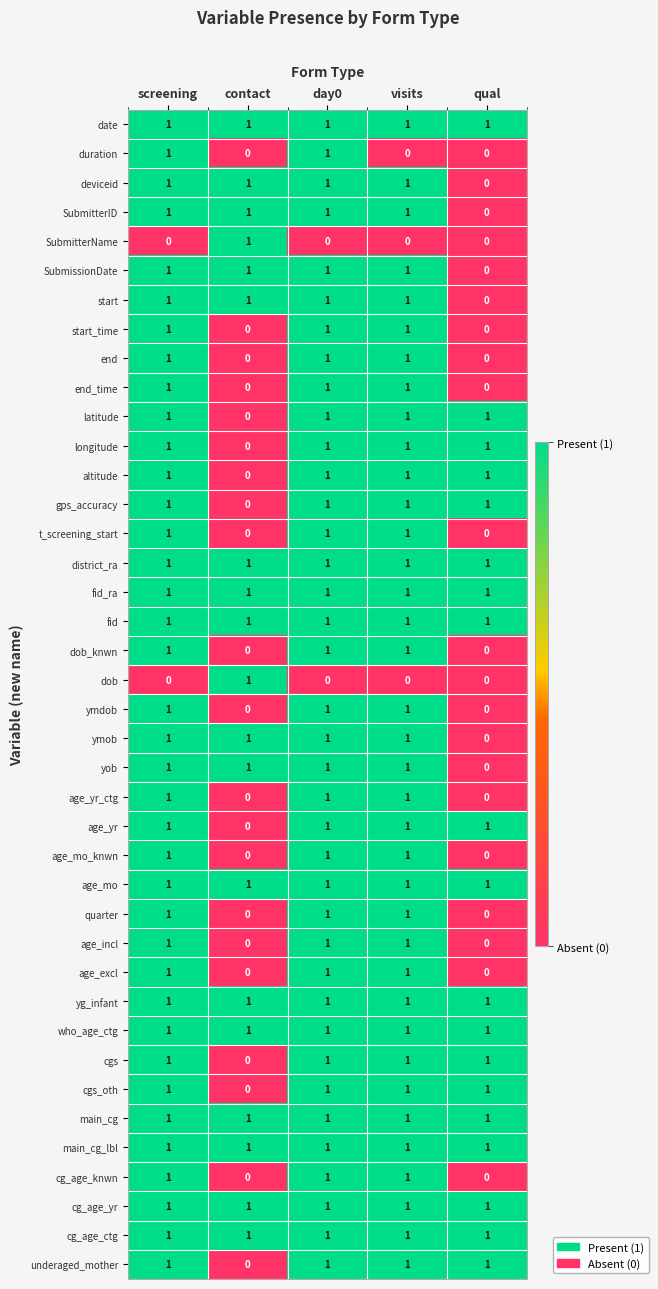

The value of cg_age_knwn at visits is 1. True or false?

True